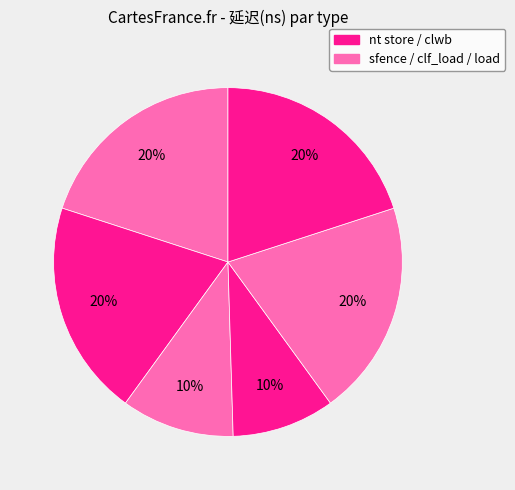

Rank the categories by value from highest to lowest.

clwb sfence, clwb, clf_load, load, nt store sfence, nt store